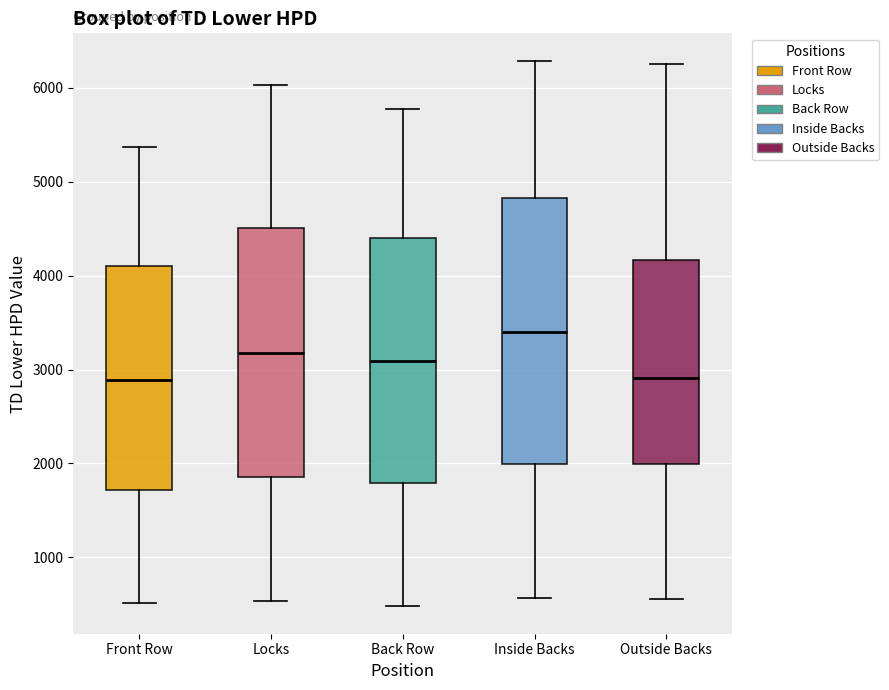

Comparing the boxes themselves (not the whiskers), which one is the tallest?

Inside Backs